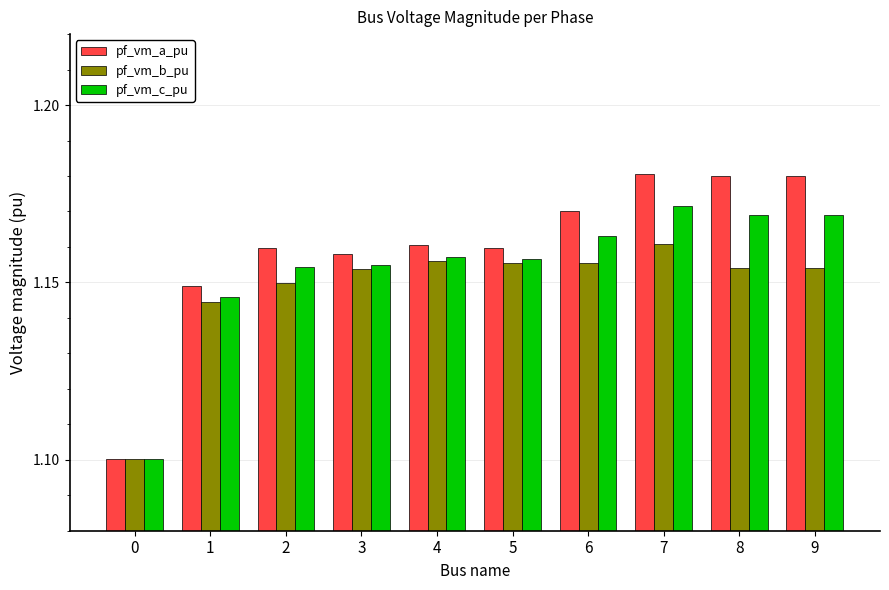

True or false: pf_vm_b_pu has a value of 0.3 at 3.

False